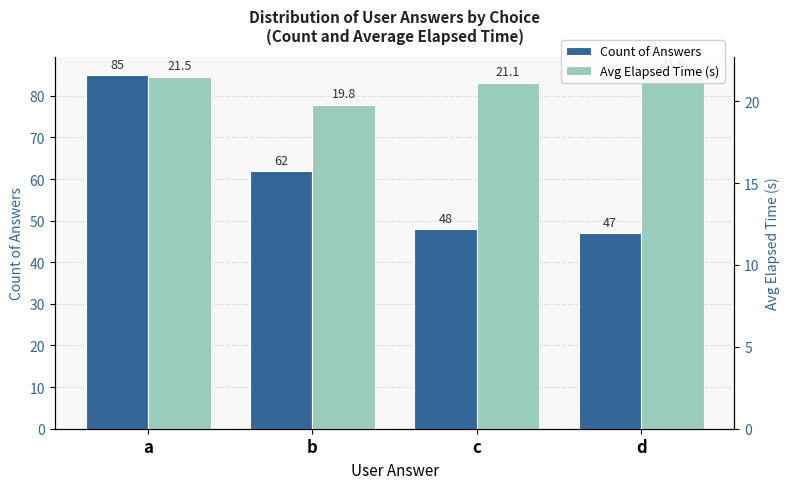

Reading left to right, list all the values displayed in this chart.

Count of Answers: 85.0	62.0	48.0	47.0
Avg Elapsed Time (s): 21.5	19.8	21.1	21.6